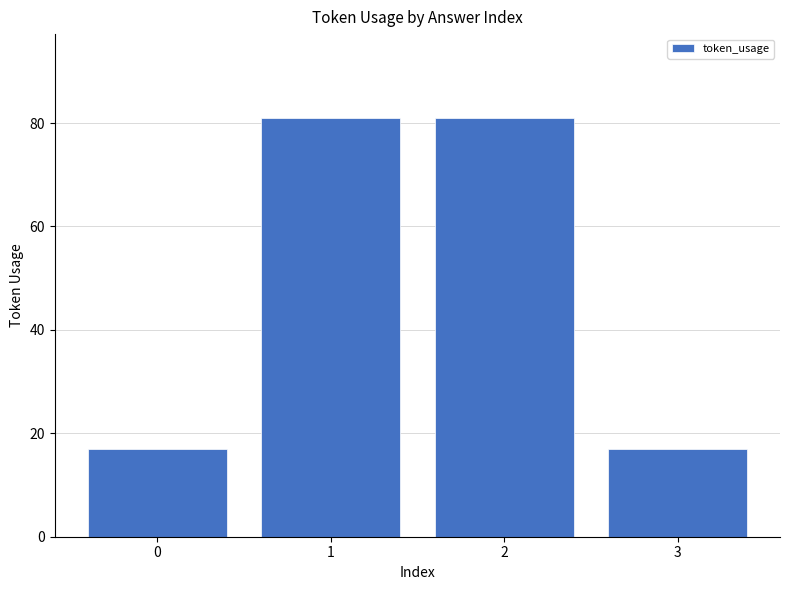

What is the value of the 4th bar from the left?

17